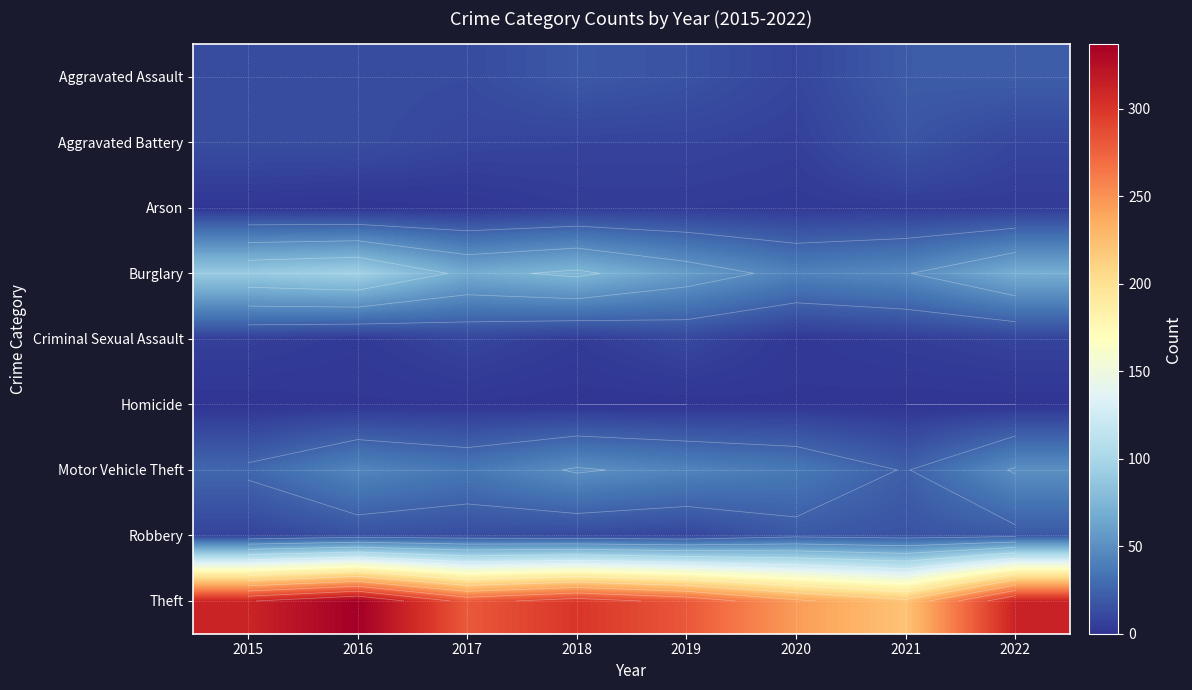

Rank the categories by Theft value from highest to lowest.

2016, 2022, 2015, 2018, 2019, 2017, 2020, 2021